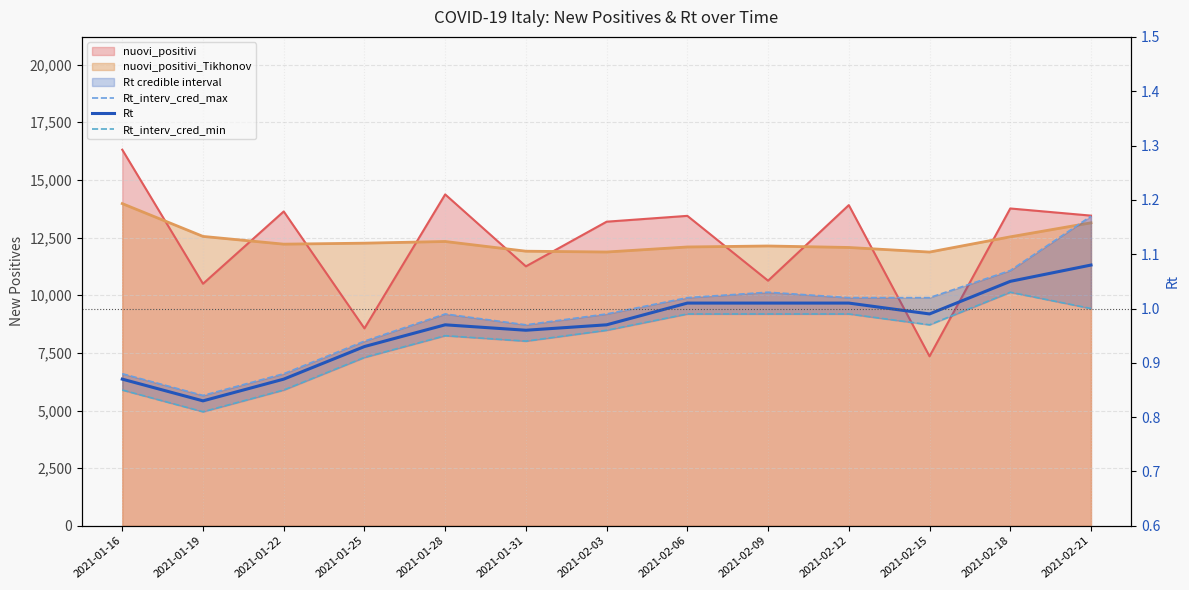

How many lines are shown in the chart?

3